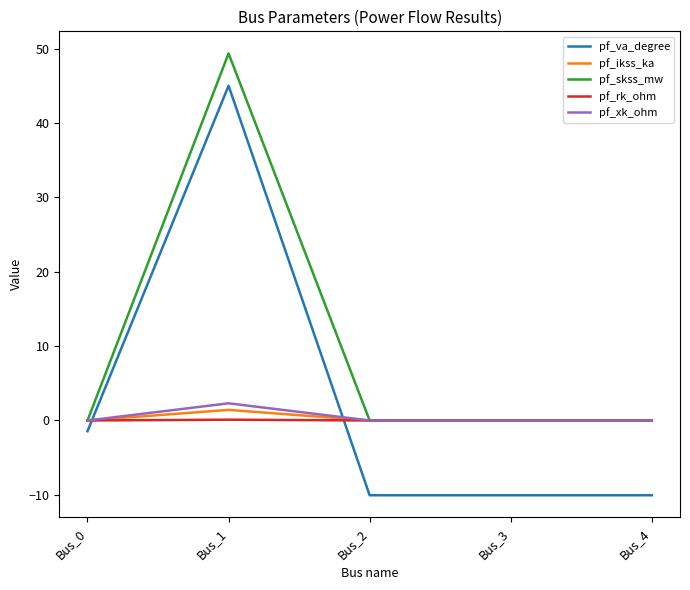

At which category is the sum across all series the highest?

Bus_1